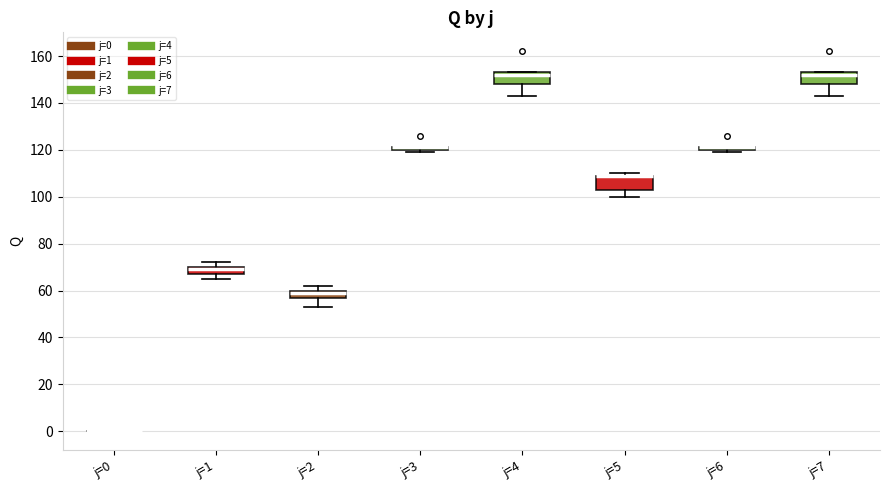

Reading left to right, read every box against the y-axis: the position of its median line, the range the box covers, and the ends of its whiskers. The values are not printed on the chart, so give them approximately, as read against the axis.

j=0: box collapsed to a line at 0, whiskers 0 to 0
j=1: median 70 (just below the box's upper edge), box 68 to 70, whiskers 66 to 72
j=2: median 60 (just below the box's upper edge), box 58 to 60, whiskers 54 to 62
j=3: box collapsed to a line at 122, whiskers 120 to 122
j=4: median 152, box 148 to 154, whiskers 144 to 154
j=5: median 110 (drawn on the box's upper edge), box 104 to 110, whiskers 100 to 110 (just above the box's upper edge)
j=6: box collapsed to a line at 122, whiskers 120 to 122
j=7: median 152, box 148 to 154, whiskers 144 to 154